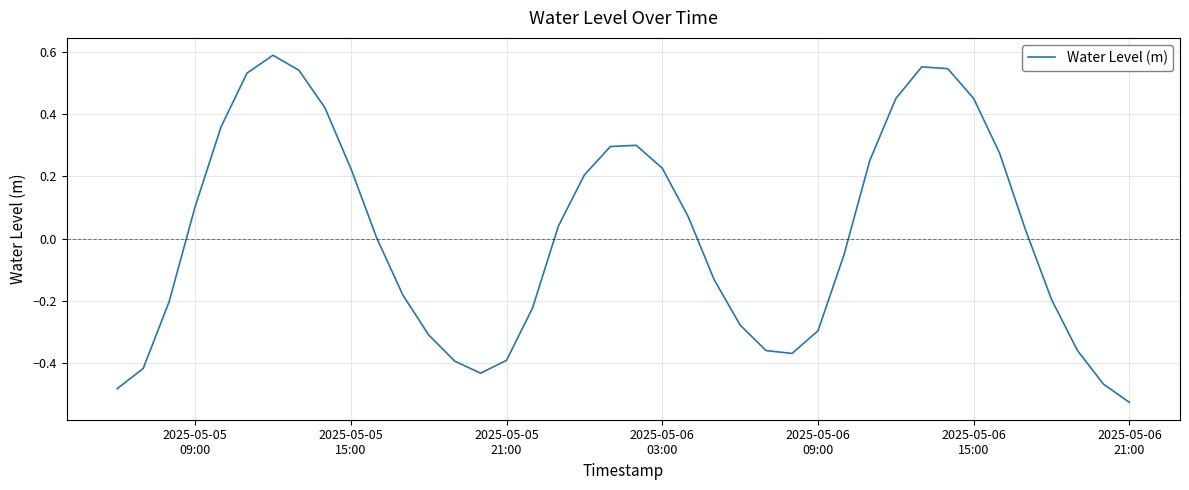

What is the difference between the maximum and minimum values?

1.1